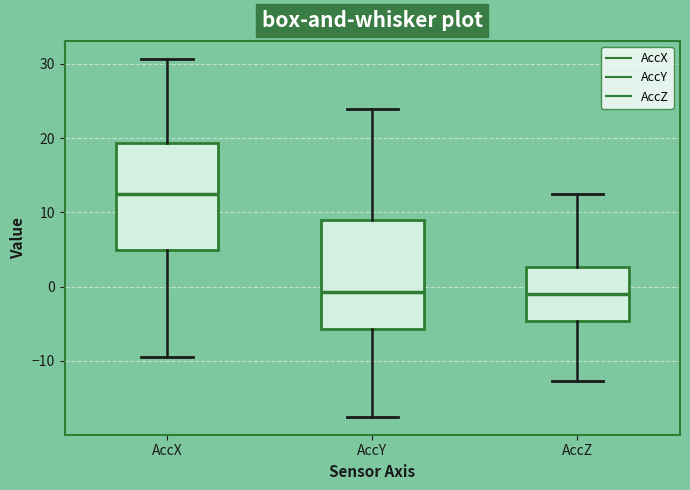

Where does the median line of the box for AccY sit on the y-axis? The values are not printed on the chart, so give them approximately, as read against the axis.

-1